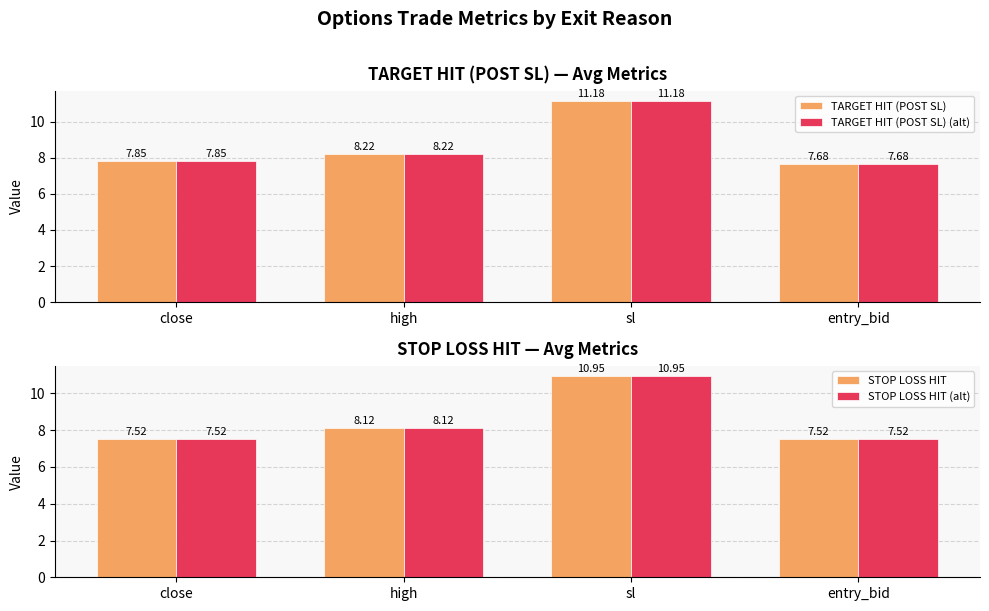

Where is TARGET HIT (POST SL) nearest to the value 9?

high